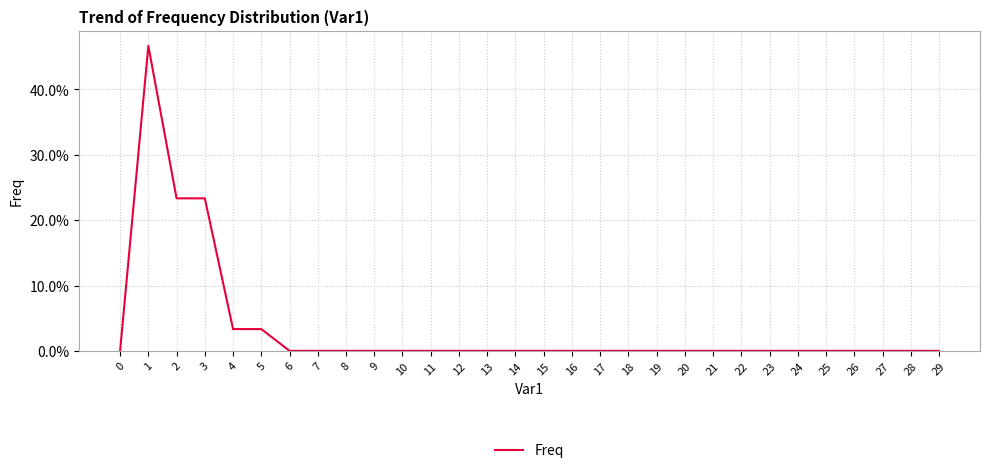

Does the chart display data point markers on the line(s)?

No